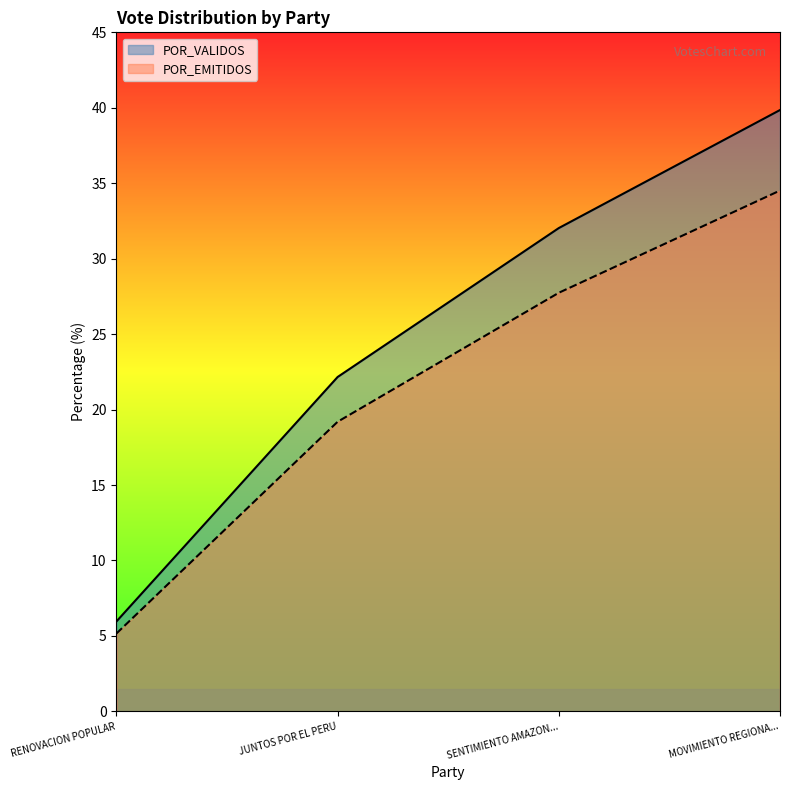

Rank the categories by POR_VALIDOS value from highest to lowest.

MOVIMIENTO REGIONA..., SENTIMIENTO AMAZON..., JUNTOS POR EL PERU, RENOVACION POPULAR